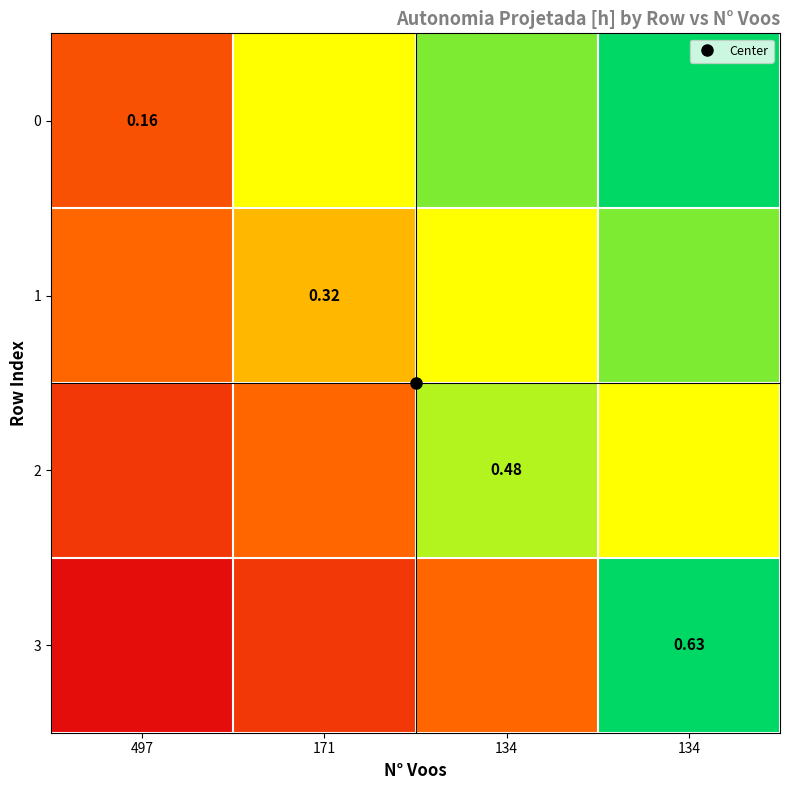

What is the sum of the 1 values at 497 and 134?

1.2